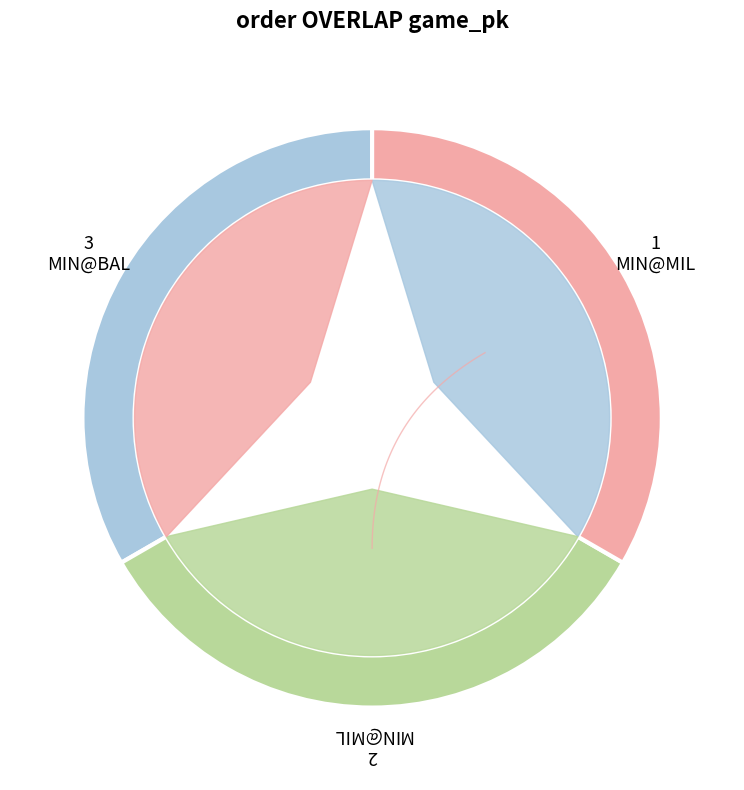

True or false: 2 accounts for 28% of the total.

False